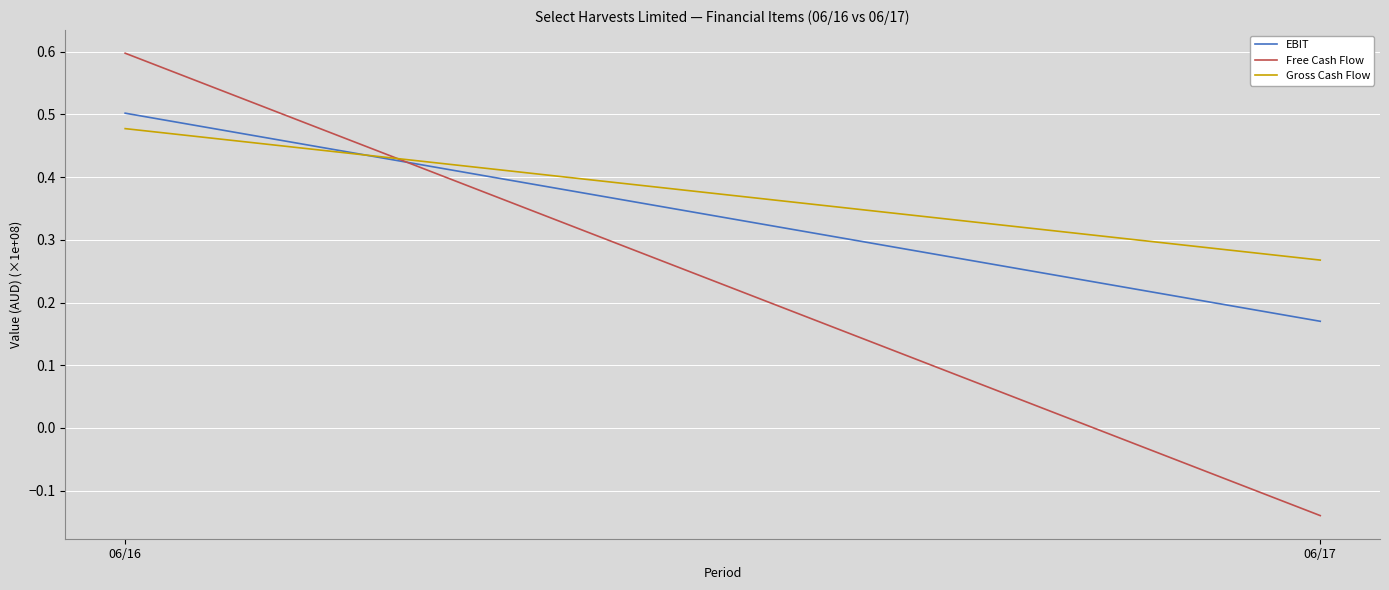

Which label corresponds to the smallest value in the chart?

06/17